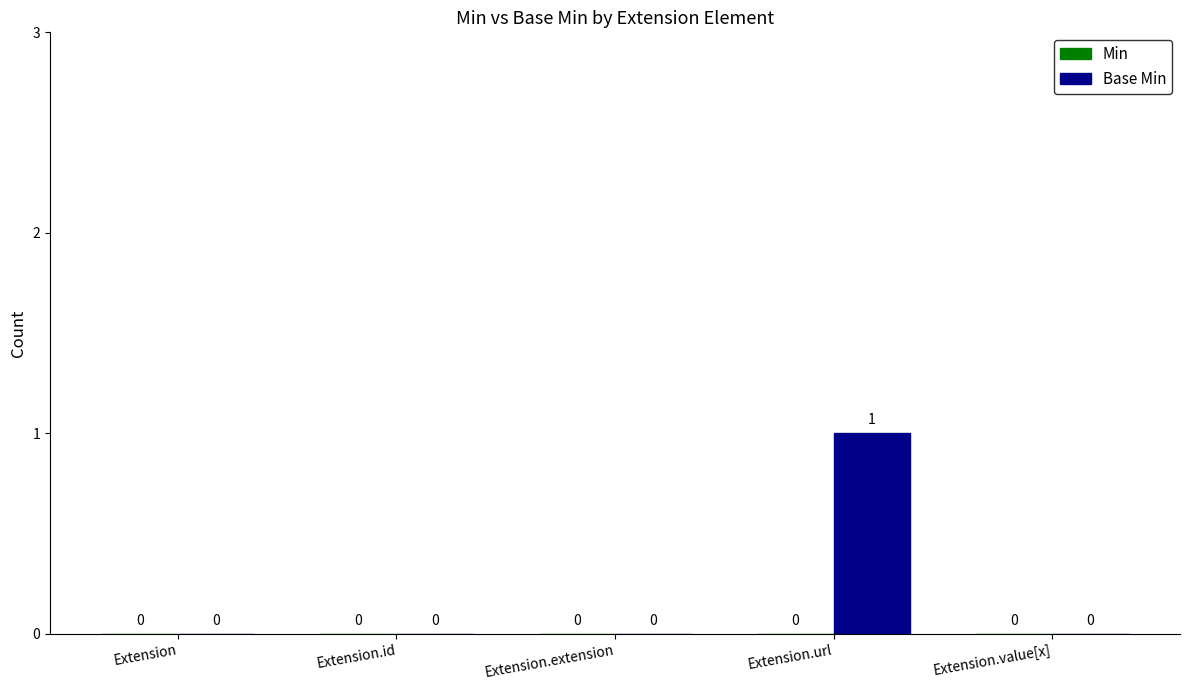

Which has a higher value, Extension.url or Extension?

Extension.url